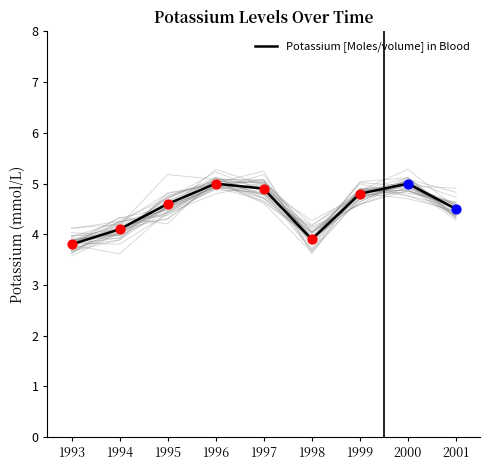

What is the change in value from 1996 to 1999?

-0.2